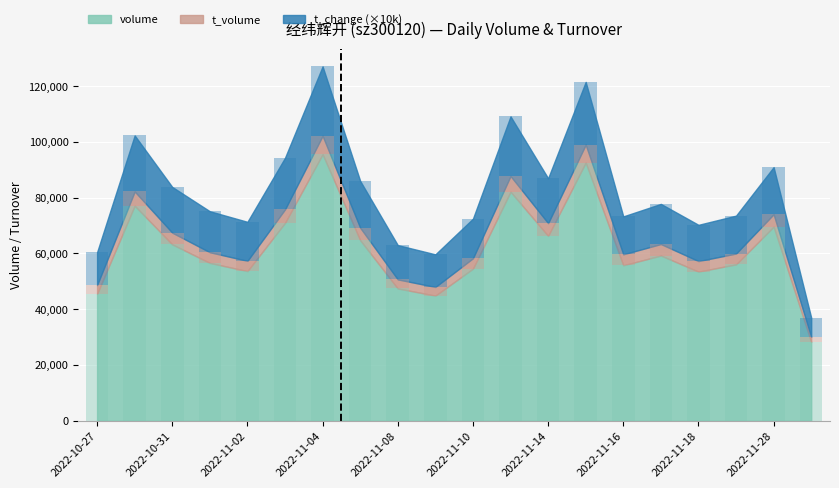

True or false: volume has a value of 91676 at 2022-11-21.

False